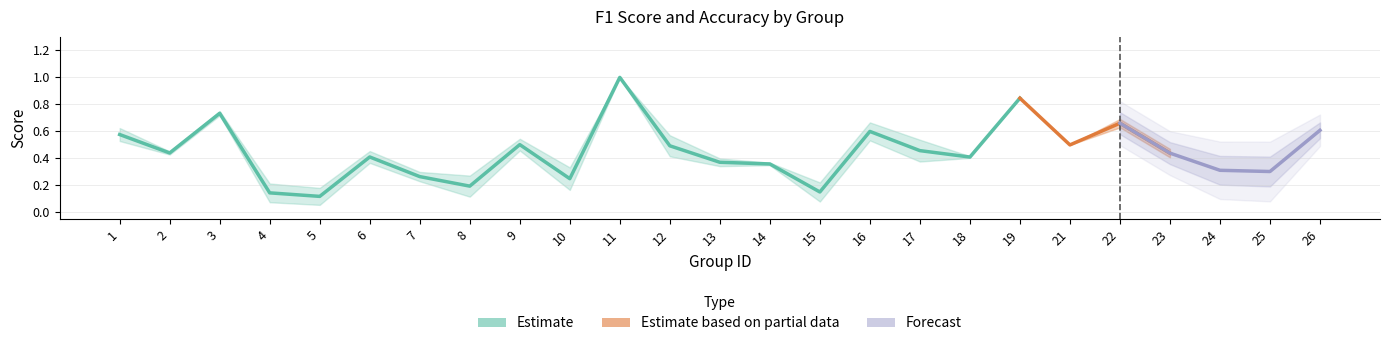

Count the number of categories in the chart.

25